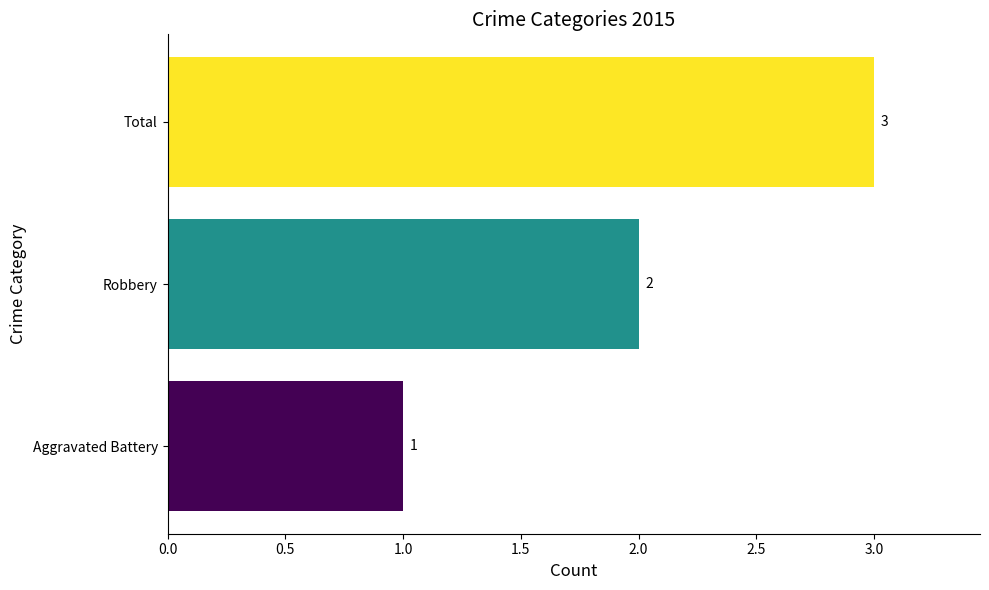

Which category has the lowest value across all series?

Aggravated Battery